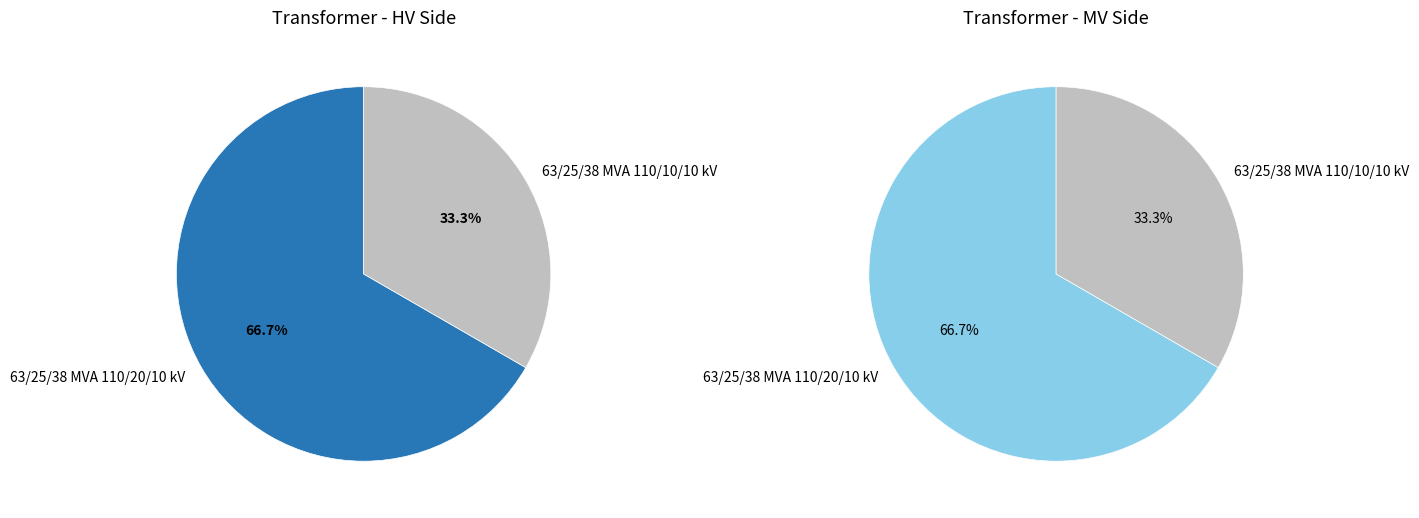

Which has a higher value, 63/25/38 MVA 110/10/10 kV or 63/25/38 MVA 110/20/10 kV?

63/25/38 MVA 110/20/10 kV